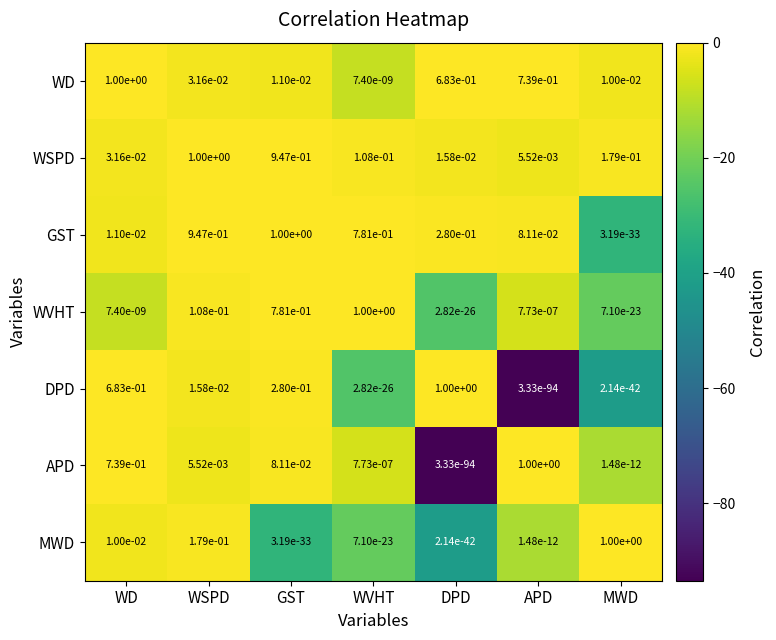

Between GST and DPD, which series saw the biggest shift?

WSPD